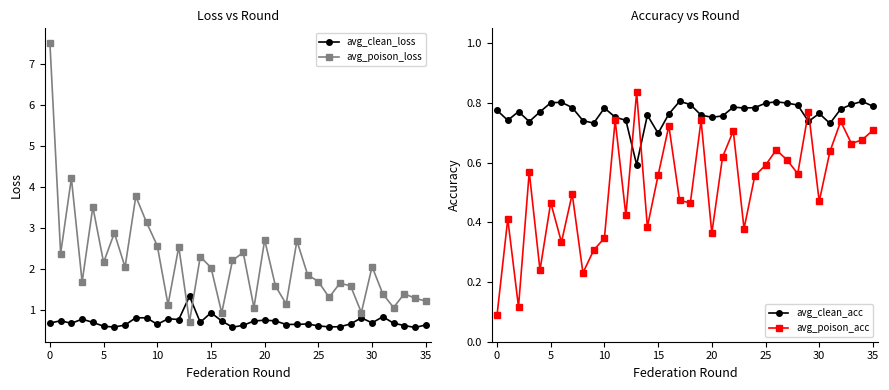

Reading left to right, list all the values displayed in this chart.

avg_clean_loss: 0.7	0.7	0.7	0.8	0.7	0.6	0.6	0.6	0.8	0.8	0.6	0.8	0.8	1.3	0.7	0.9	0.7	0.6	0.6	0.7	0.7	0.7	0.6	0.6	0.7	0.6	0.6	0.6	0.7	0.8	0.7	0.8	0.7	0.6	0.6	0.6
avg_poison_loss: 7.5	2.4	4.2	1.7	3.5	2.2	2.9	2.0	3.8	3.1	2.6	1.1	2.5	0.7	2.3	2.0	0.9	2.2	2.4	1.1	2.7	1.6	1.1	2.7	1.9	1.7	1.3	1.7	1.6	0.9	2.1	1.4	1.1	1.4	1.3	1.2
avg_clean_acc: 0.8	0.7	0.8	0.7	0.8	0.8	0.8	0.8	0.7	0.7	0.8	0.8	0.7	0.6	0.8	0.7	0.8	0.8	0.8	0.8	0.8	0.8	0.8	0.8	0.8	0.8	0.8	0.8	0.8	0.7	0.8	0.7	0.8	0.8	0.8	0.8
avg_poison_acc: 0.1	0.4	0.1	0.6	0.2	0.5	0.3	0.5	0.2	0.3	0.3	0.7	0.4	0.8	0.4	0.6	0.7	0.5	0.5	0.7	0.4	0.6	0.7	0.4	0.6	0.6	0.6	0.6	0.6	0.8	0.5	0.6	0.7	0.7	0.7	0.7